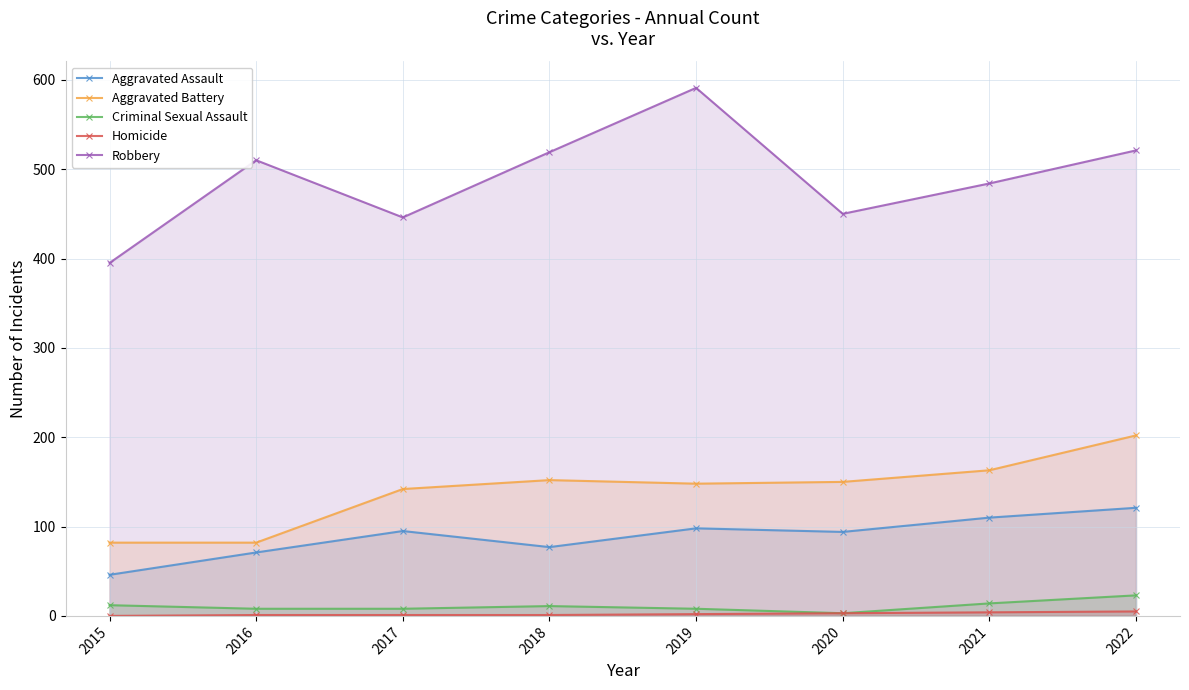

Which category has the highest value in the Aggravated Assault series?

2022